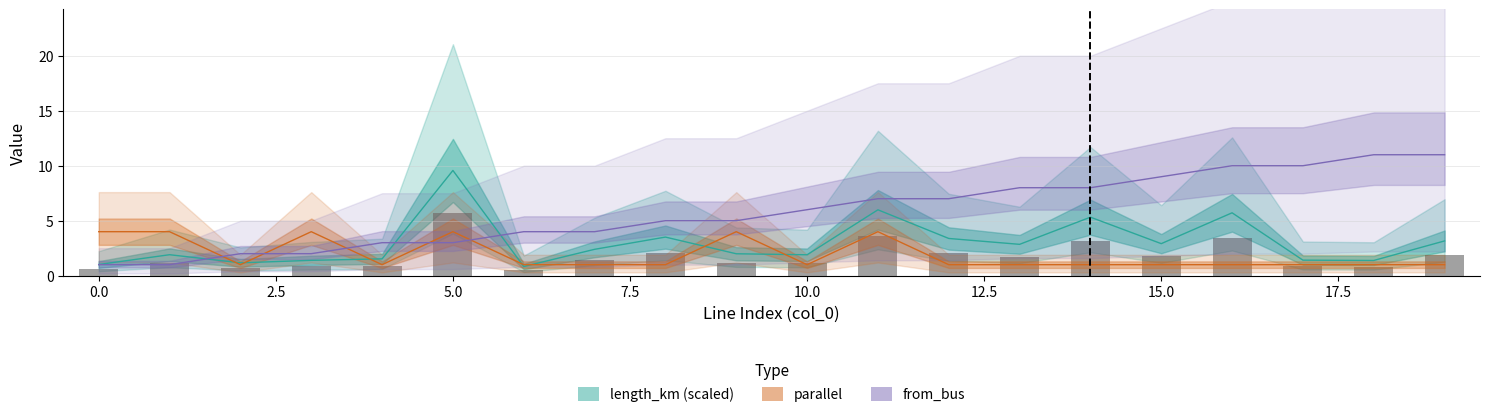

What is the difference between the maximum and minimum values in the length_km (×100) series?

8.7